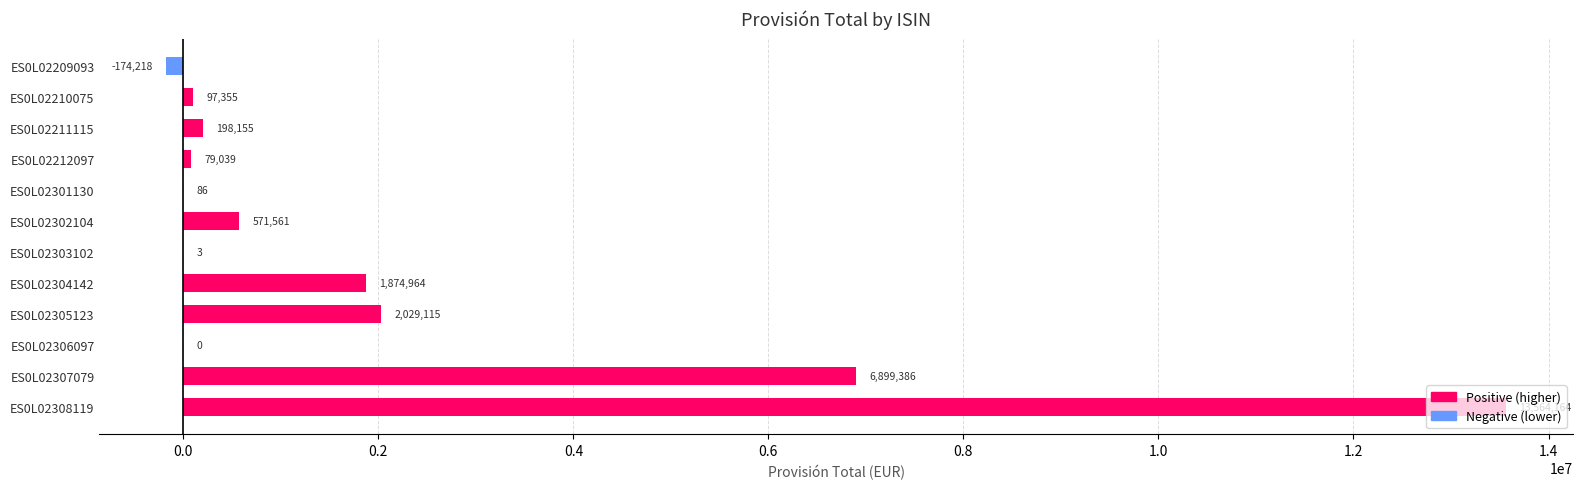

Where is the data nearest to the value 6694972?

ES0L02307079